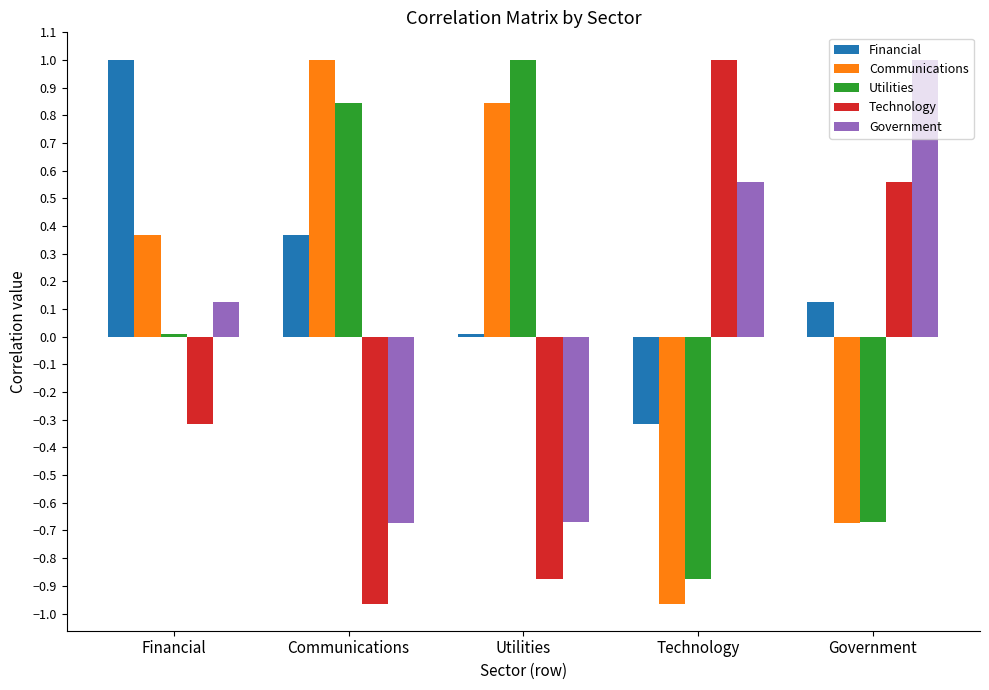

Is it true that Technology equals -0.3 at Communications?

False